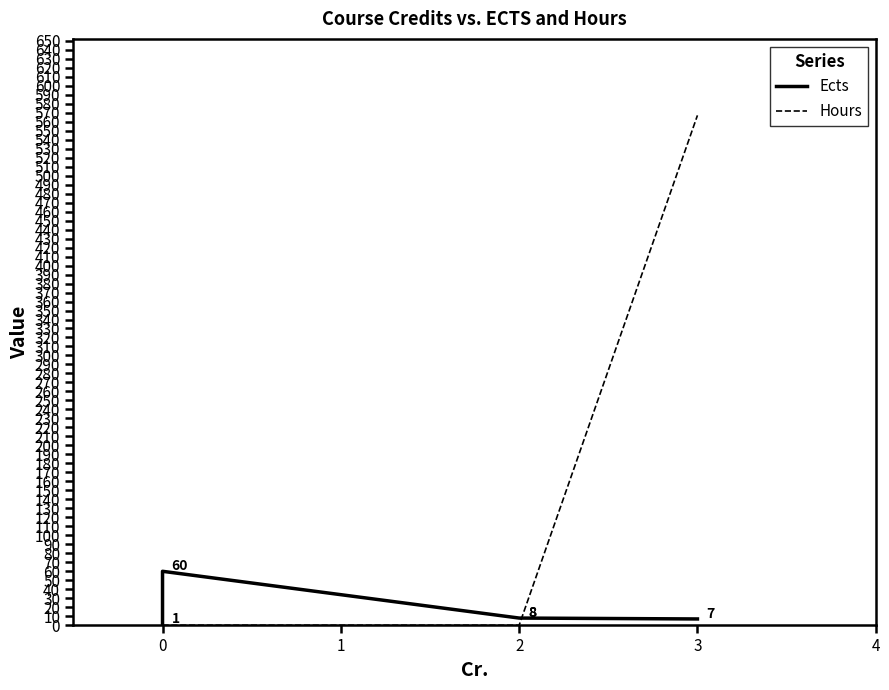

Rank the series at 0 from lowest to highest value.

Hours, Ects